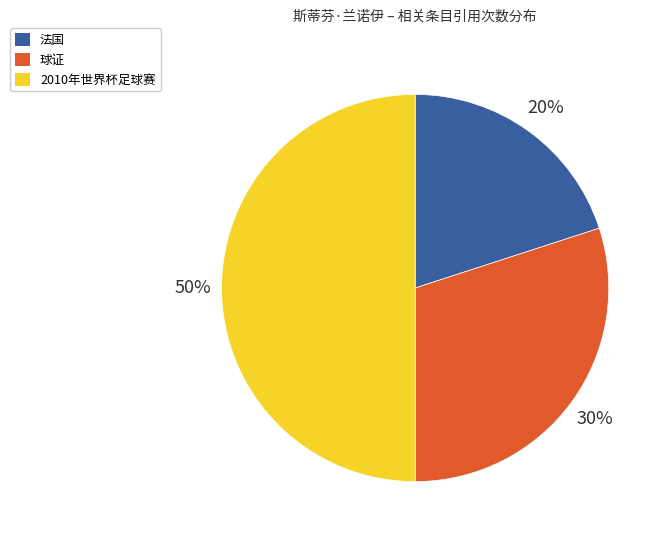

Does 法国 represent more than half of the total?

No